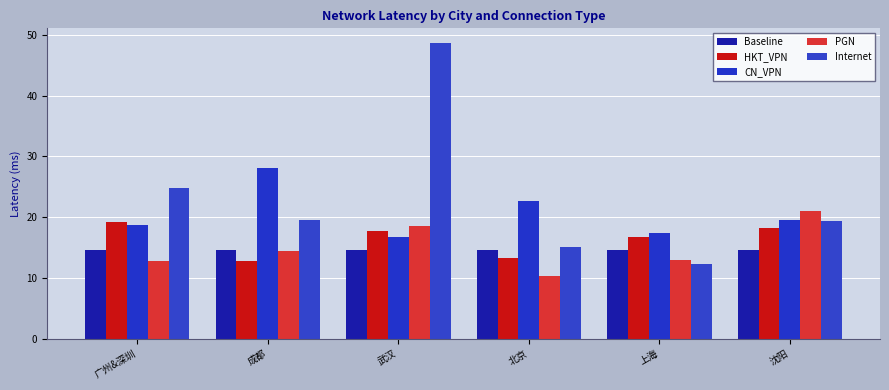

What is the total value across all series at 成都?

89.4